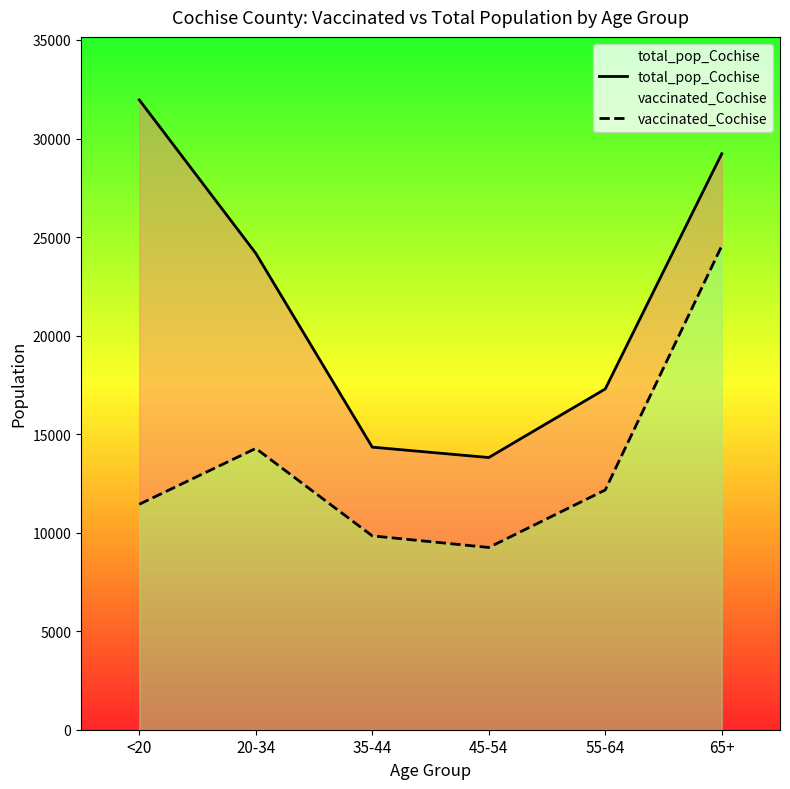

Does the chart display data point markers on the line(s)?

No